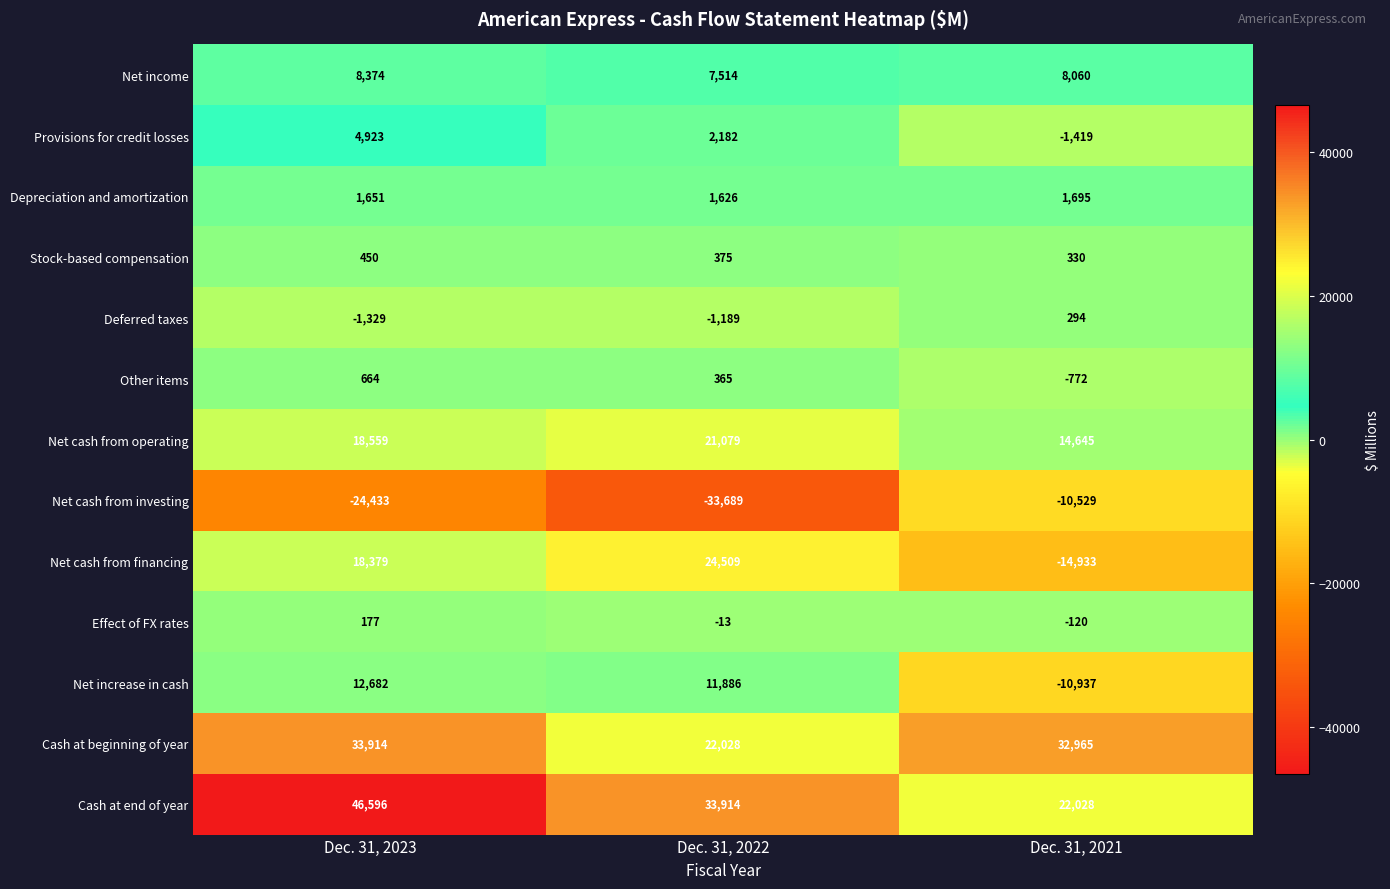

What is the total value across all series at Dec. 31, 2022?

90587